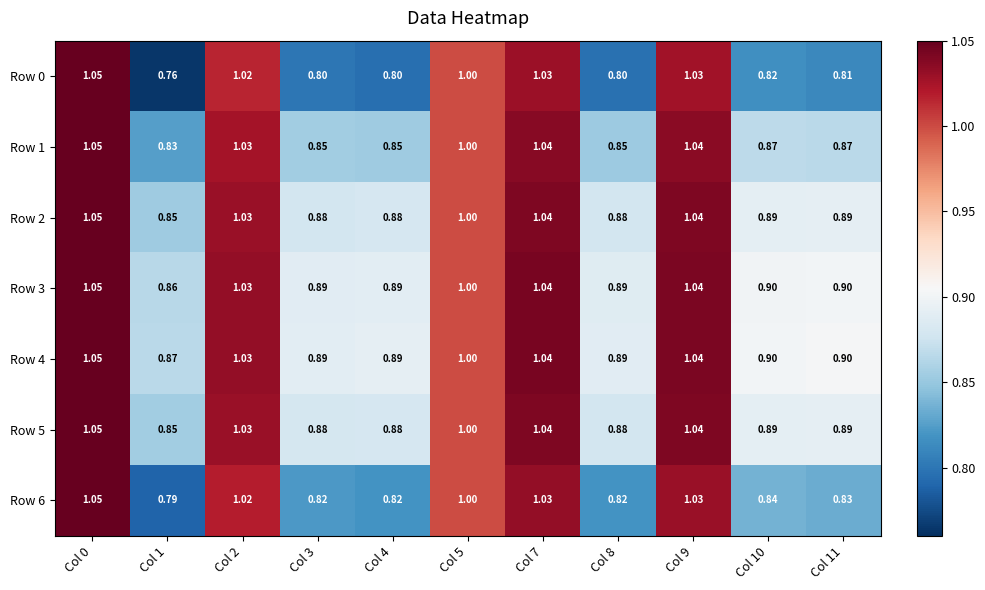

Is the value of Row 1 at Col 9 greater than the value of Row 2 at Col 10?

Yes